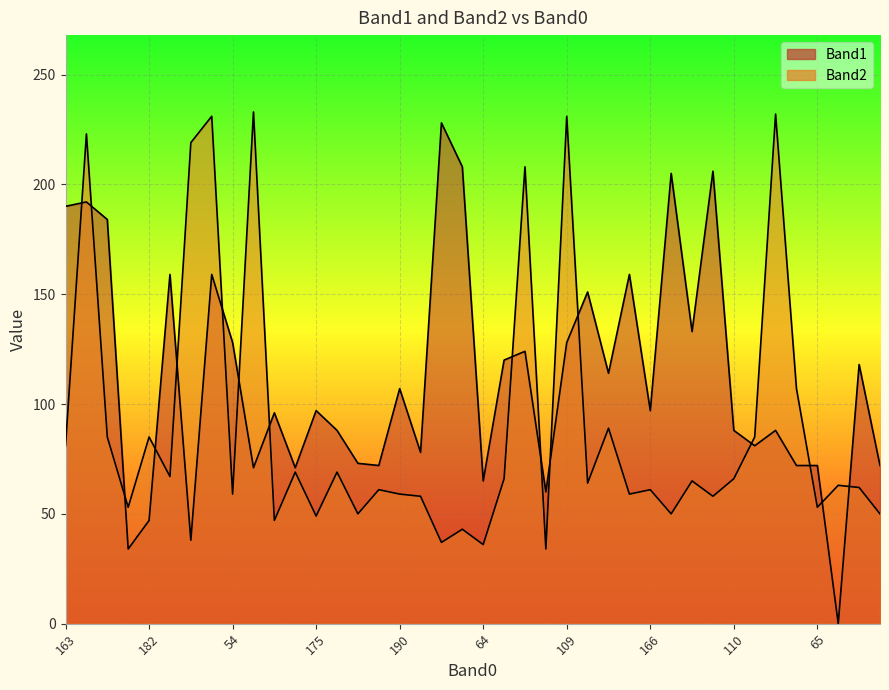

True or false: Band1 and Band2 cross at least once.

True